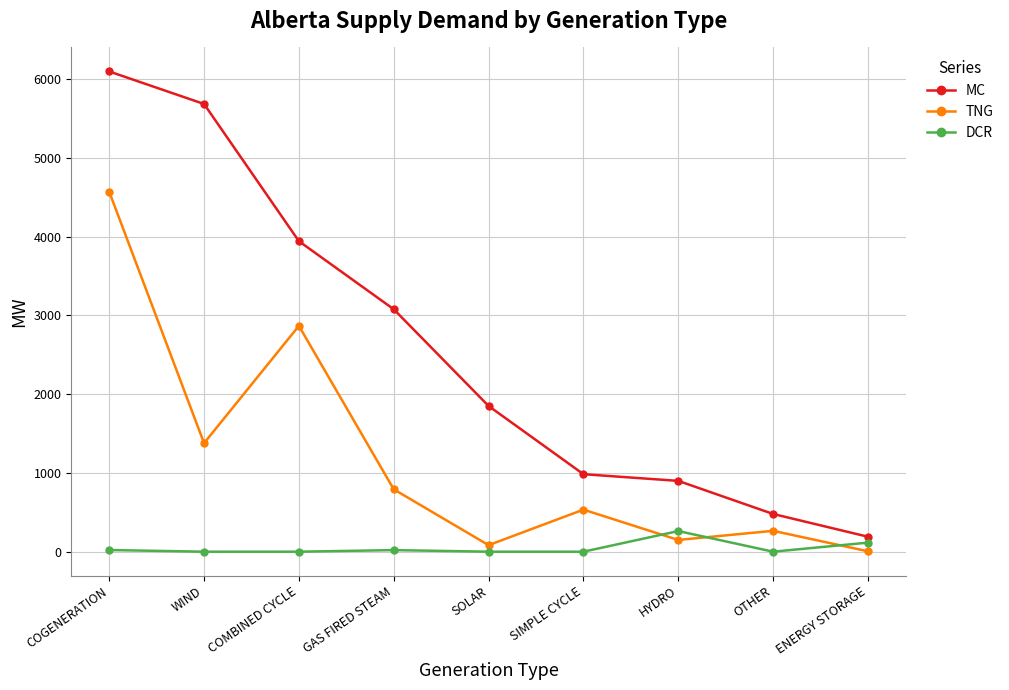

What are all the series names shown in the legend?

MC, TNG, DCR